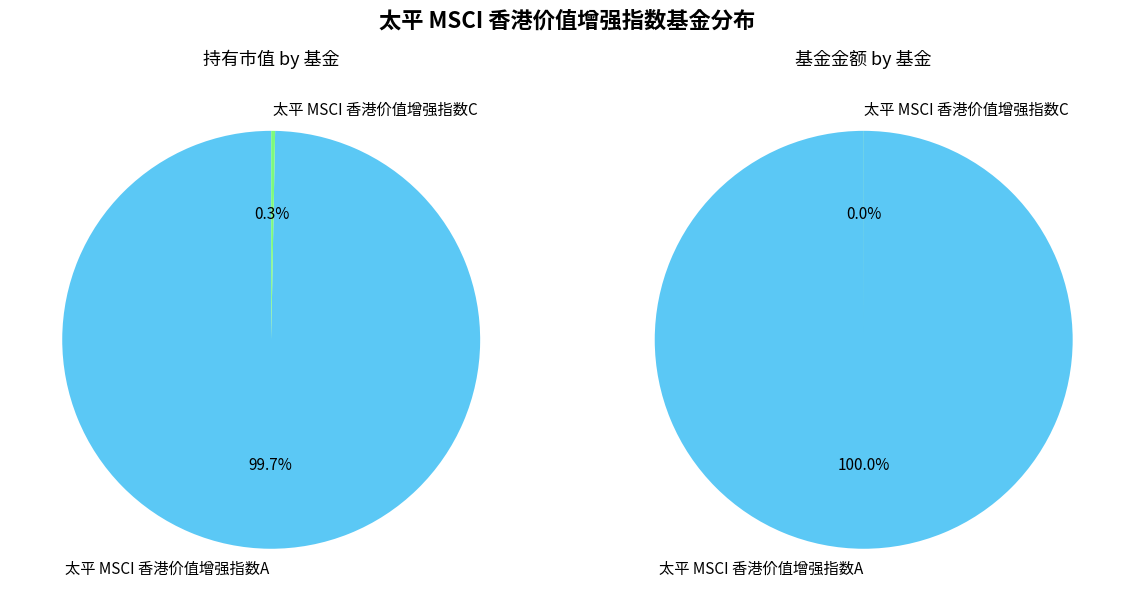

The 太平 MSCI 香港价值增强指数A slice represents 94% of the pie. True or false?

False